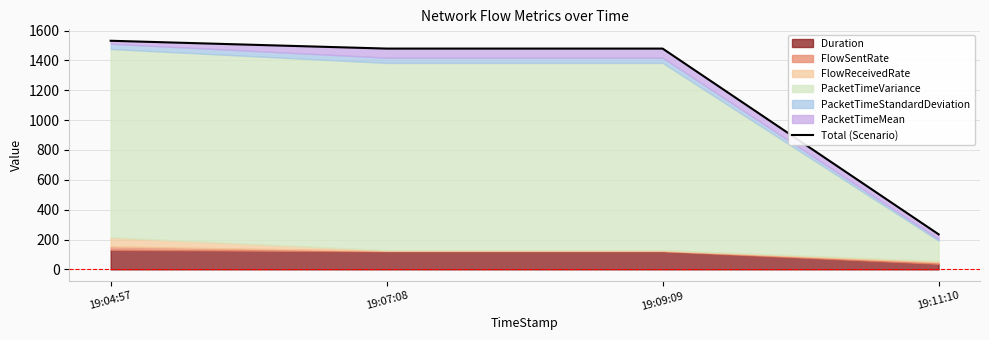

What is the sum of all values?

4724.7